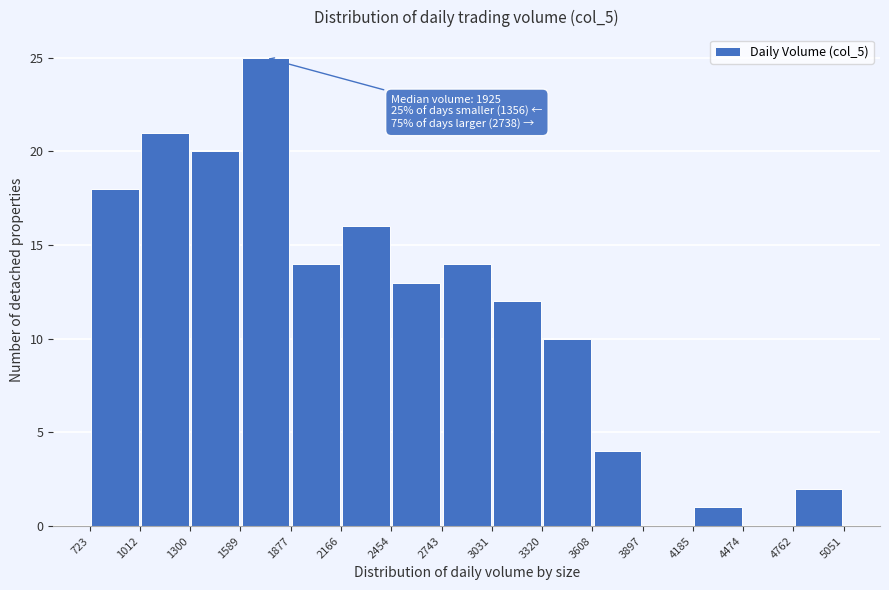

Which range on the x-axis has the tallest bar?

1589 to 1877